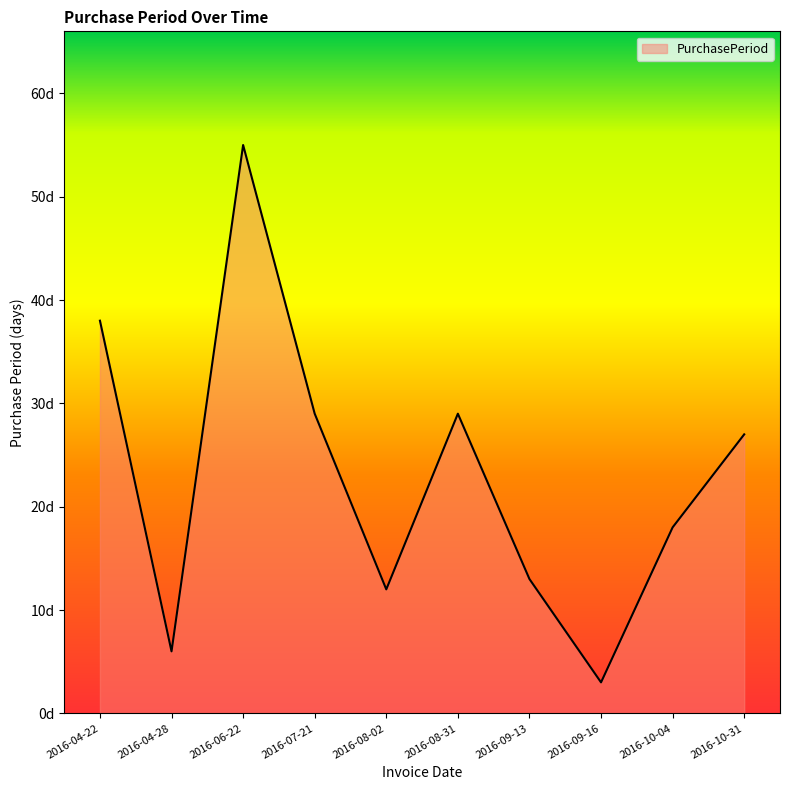

Does the chart have visible grid lines?

No